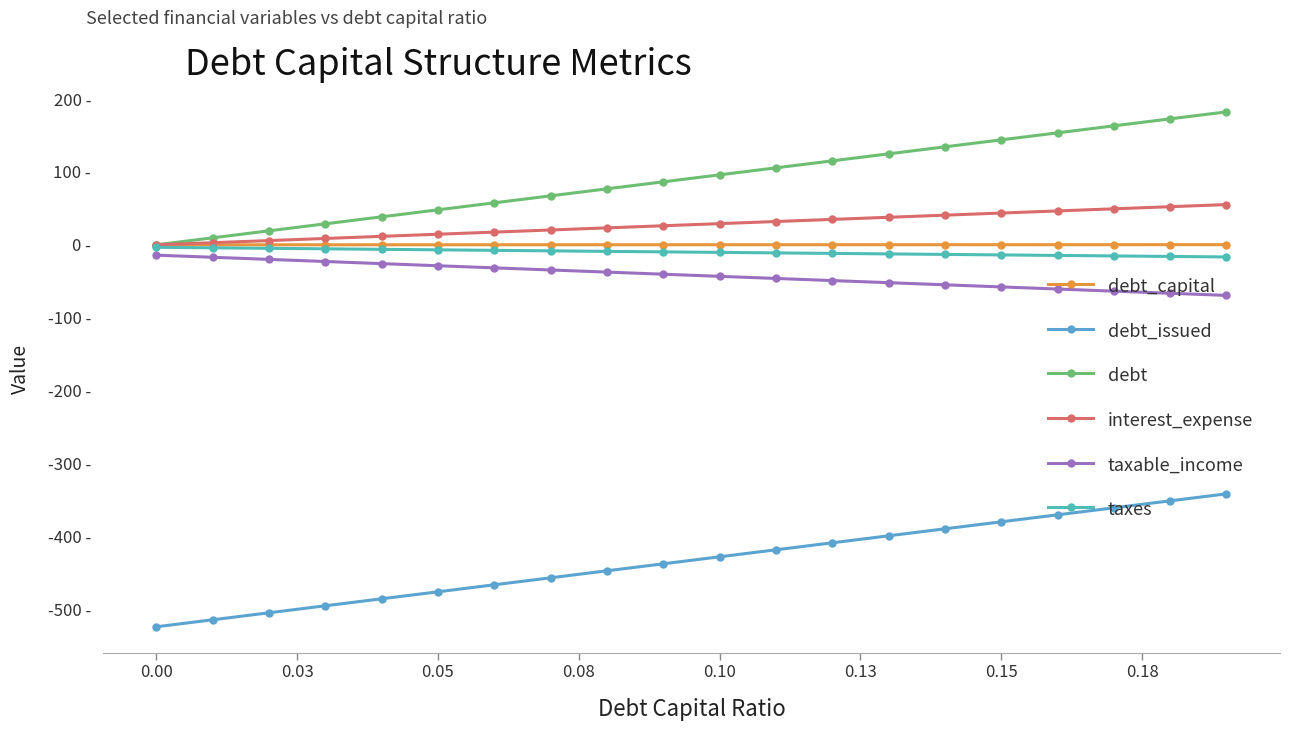

True or false: debt_issued has more than 2 points higher than both neighbors.

False